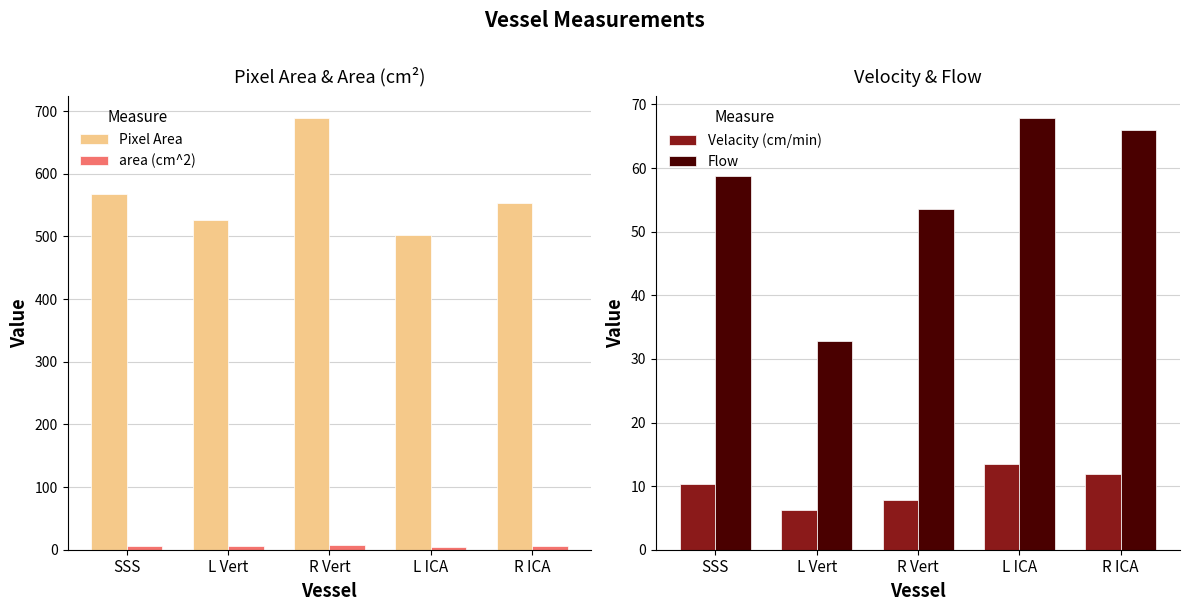

At which category is the sum across all series the highest?

R Vert